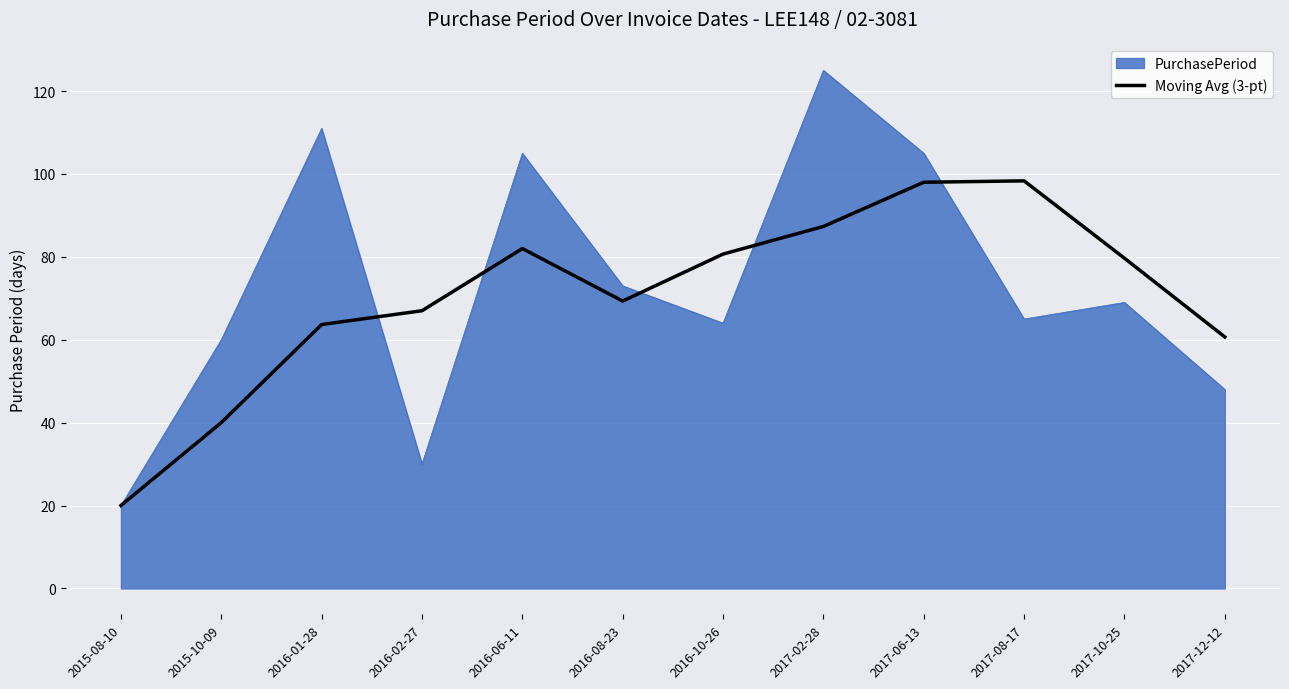

Does the chart display data point markers on the line(s)?

No